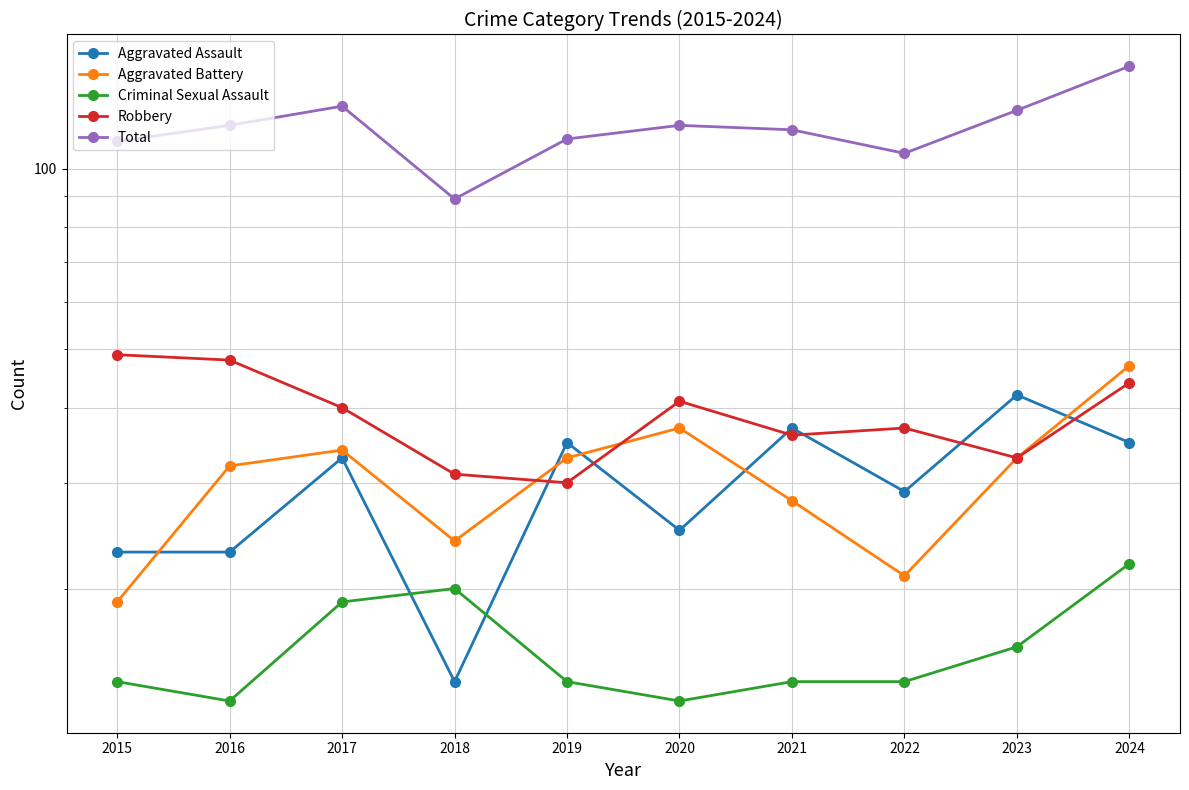

After their last crossing, which series has the higher values: Aggravated Battery or Robbery?

Robbery